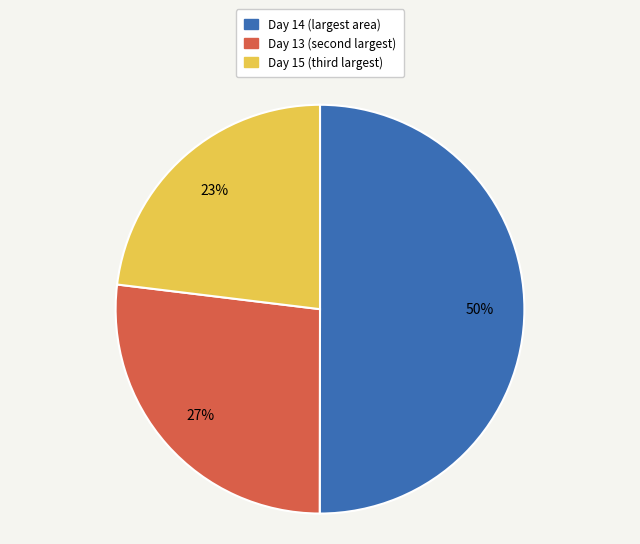

To the nearest percent, what is the difference between the largest and smallest slice percentages?

27%